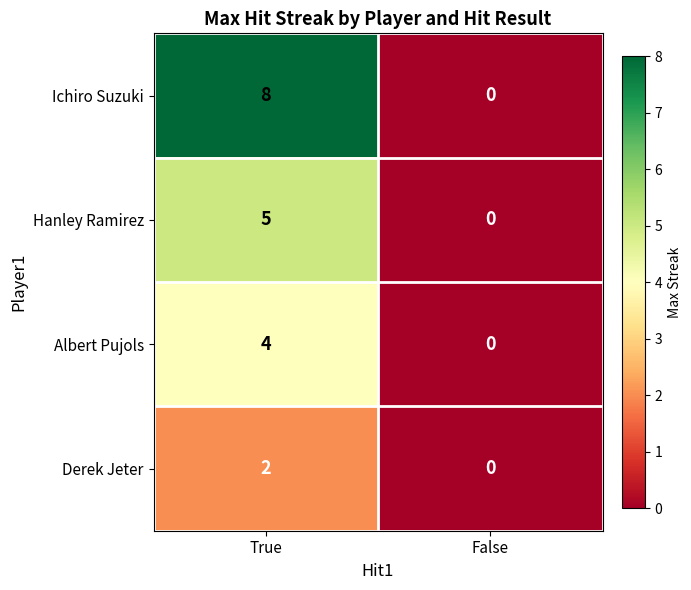

Count the number of data series in this chart.

4